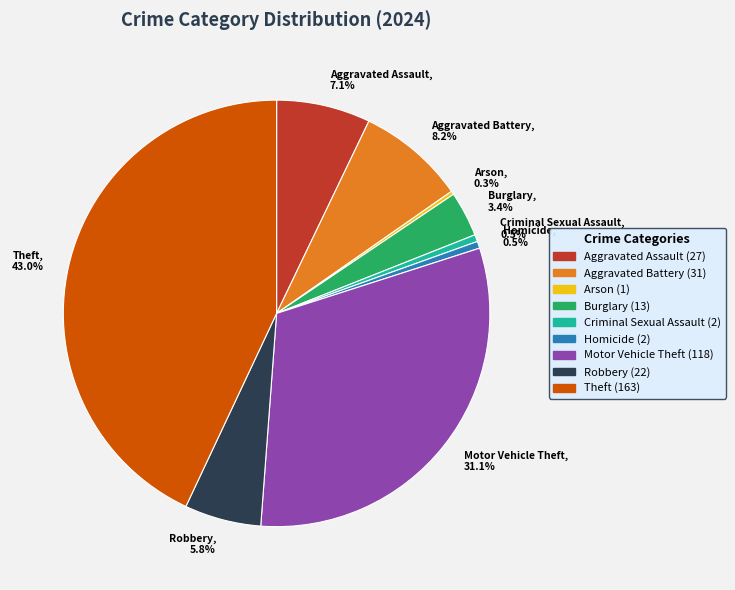

To the nearest percent, what is the combined percentage of Theft and Motor Vehicle Theft?

74%